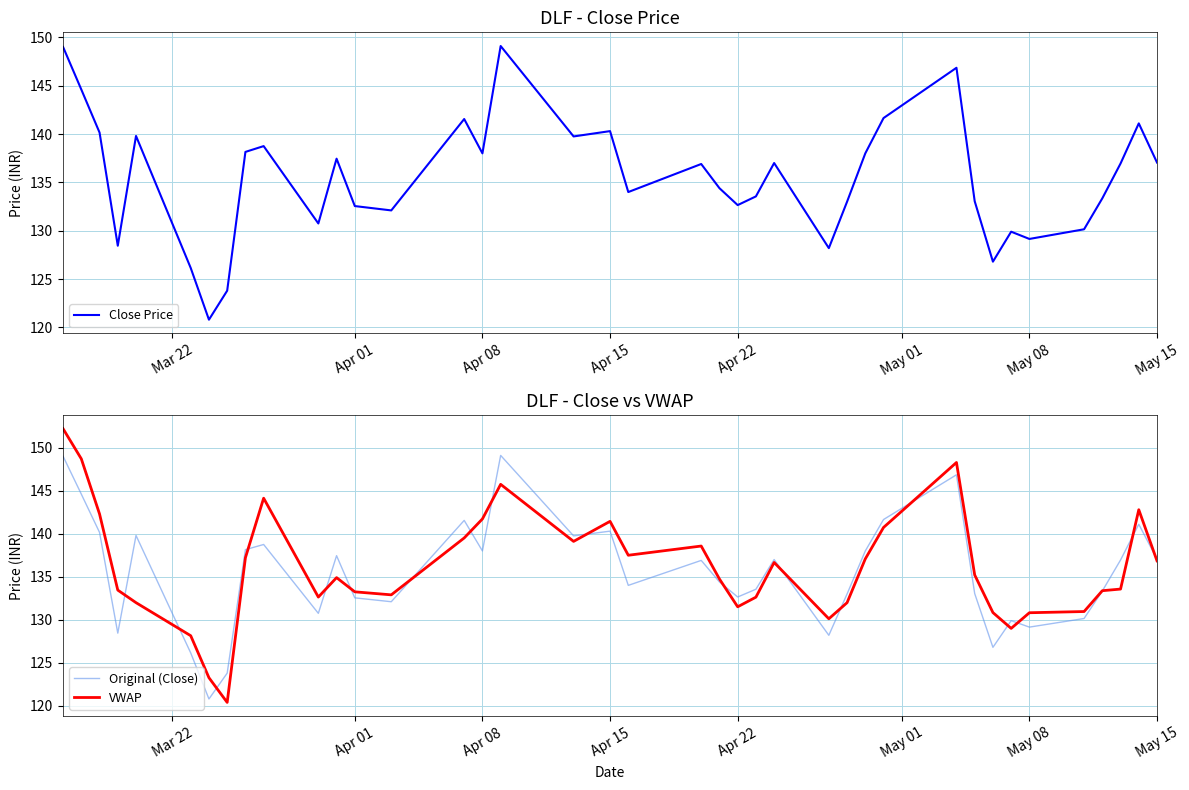

What is the highest value of the Close Price series?

149.1